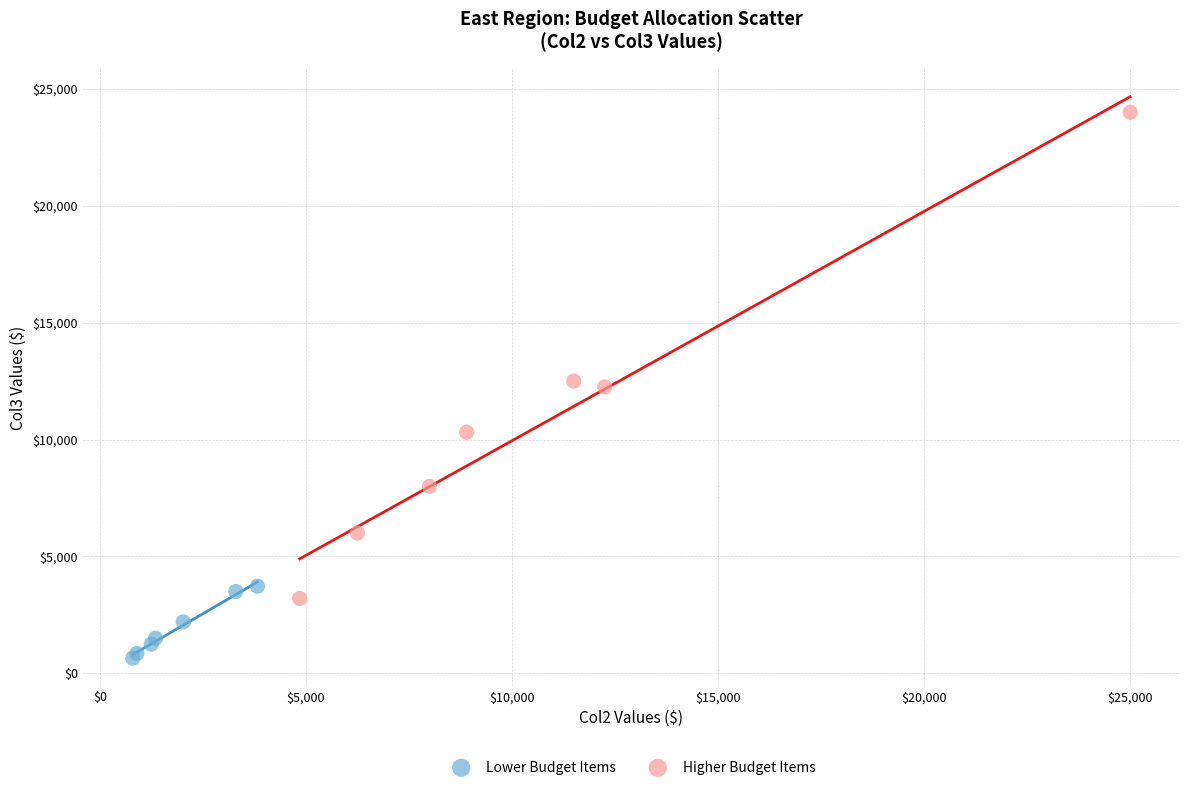

Which series contains the highest Y value?

Higher Budget Items